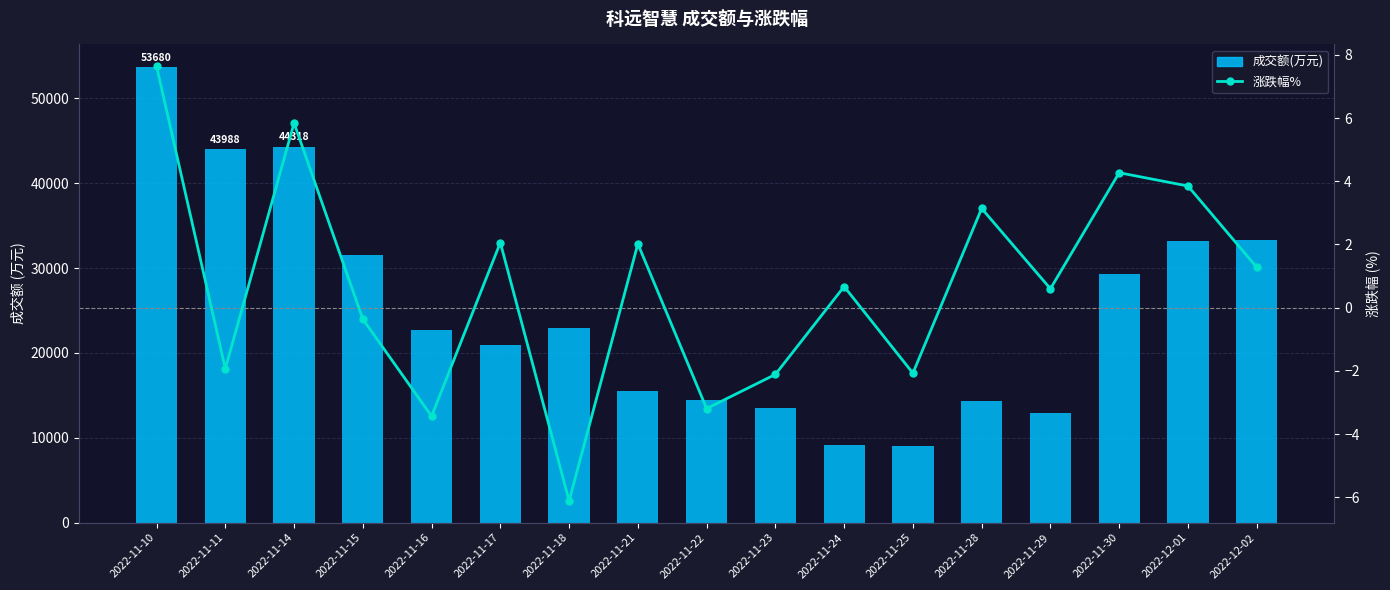

List the series in order of their peak value, highest first.

成交额(万元), 涨跌幅%